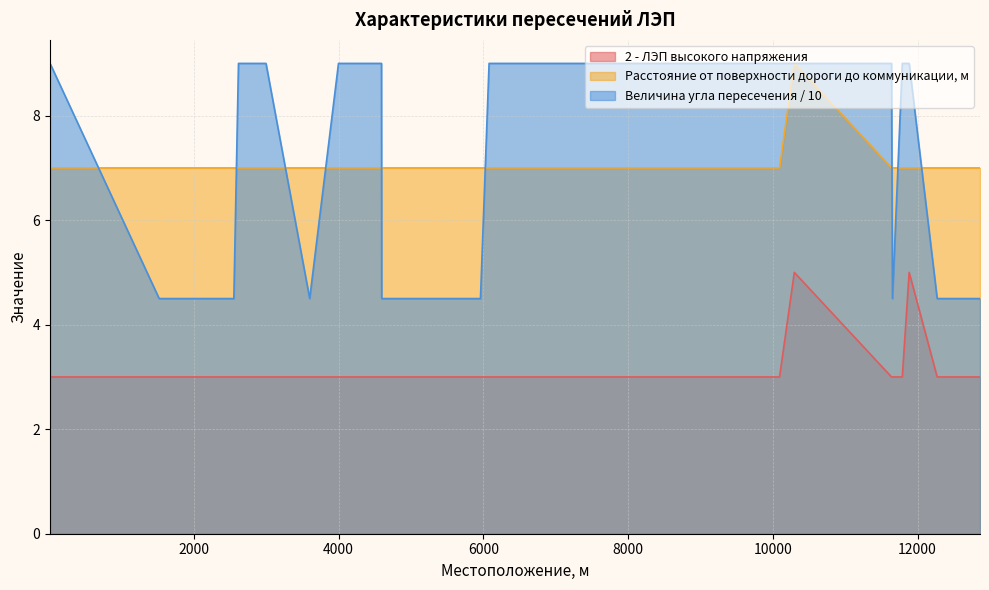

Reading right to left, extract all data points from this chart.

2 - ЛЭП высокого напряжения: 3.0	3.0	5.0	3.0	3.0	3.0	5.0	3.0	3.0	3.0	3.0	3.0	3.0	3.0	3.0	3.0	3.0	3.0	3.0	3.0	3.0	3.0
Расстояние от поверхности дороги до коммуникации, м: 7.0	7.0	7.0	7.0	7.0	7.0	9.0	7.0	7.0	7.0	7.0	7.0	7.0	7.0	7.0	7.0	7.0	7.0	7.0	7.0	7.0	7.0
Величина угла пересечения: 4.5	4.5	9.0	9.0	4.5	9.0	9.0	9.0	9.0	9.0	9.0	4.5	4.5	4.5	9.0	9.0	4.5	9.0	9.0	4.5	4.5	9.0